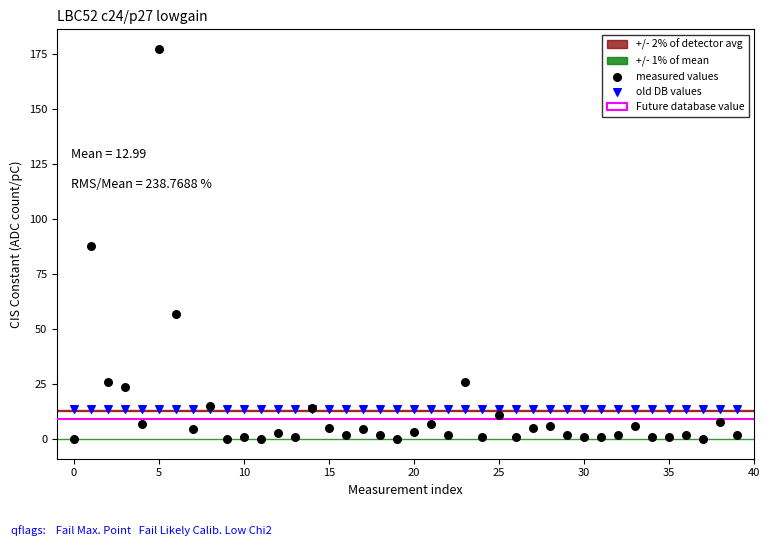

Which series contains the lowest Y value?

measured values